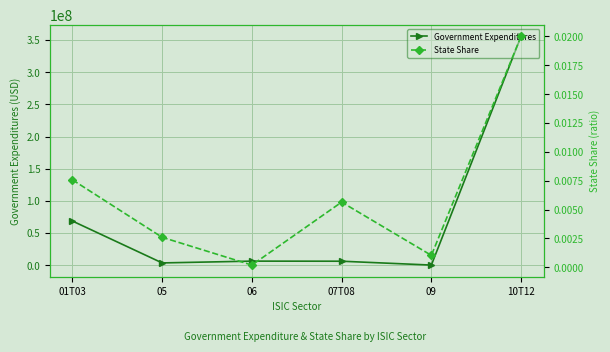

At 09, list the series in order from smallest to largest.

State Share, Government Expenditures